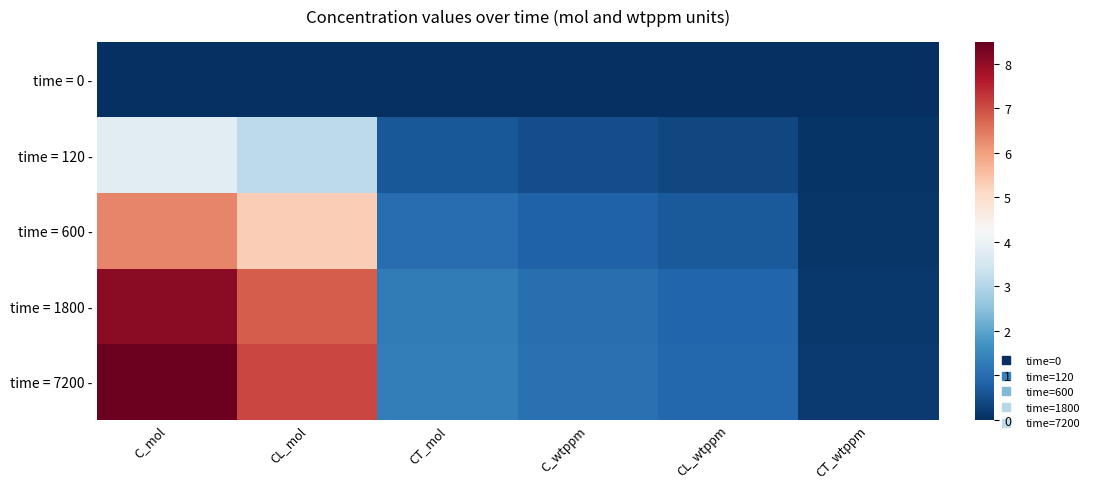

Between C_wtppm and CL_wtppm, which series saw the biggest shift?

time = 7200 -